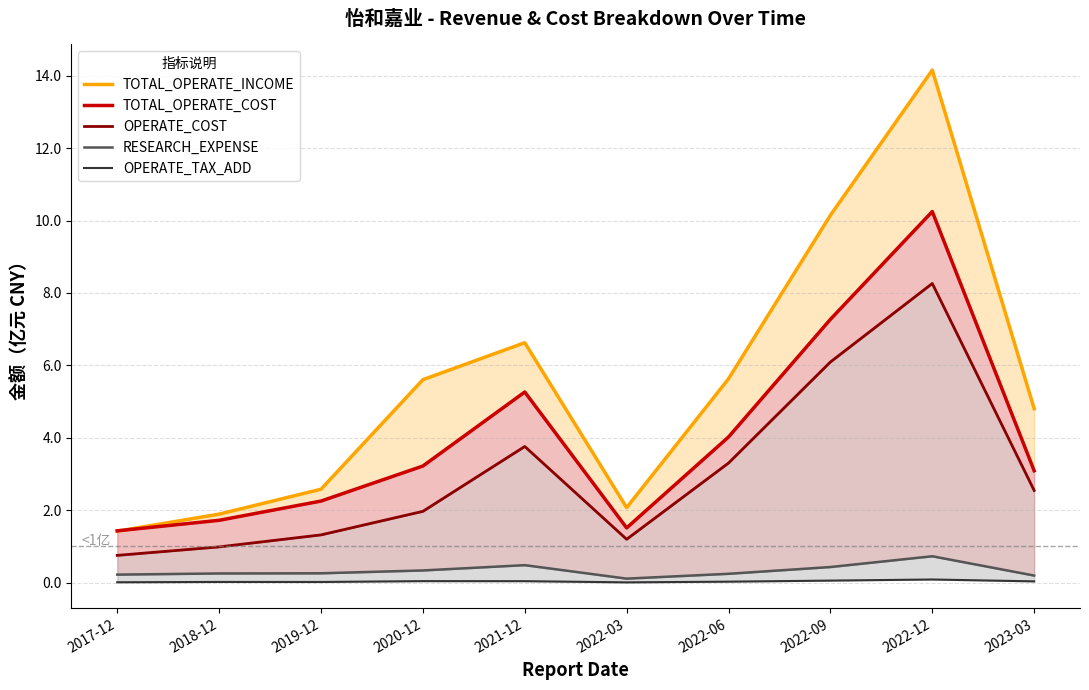

Which series has the widest spread of values?

TOTAL_OPERATE_INCOME